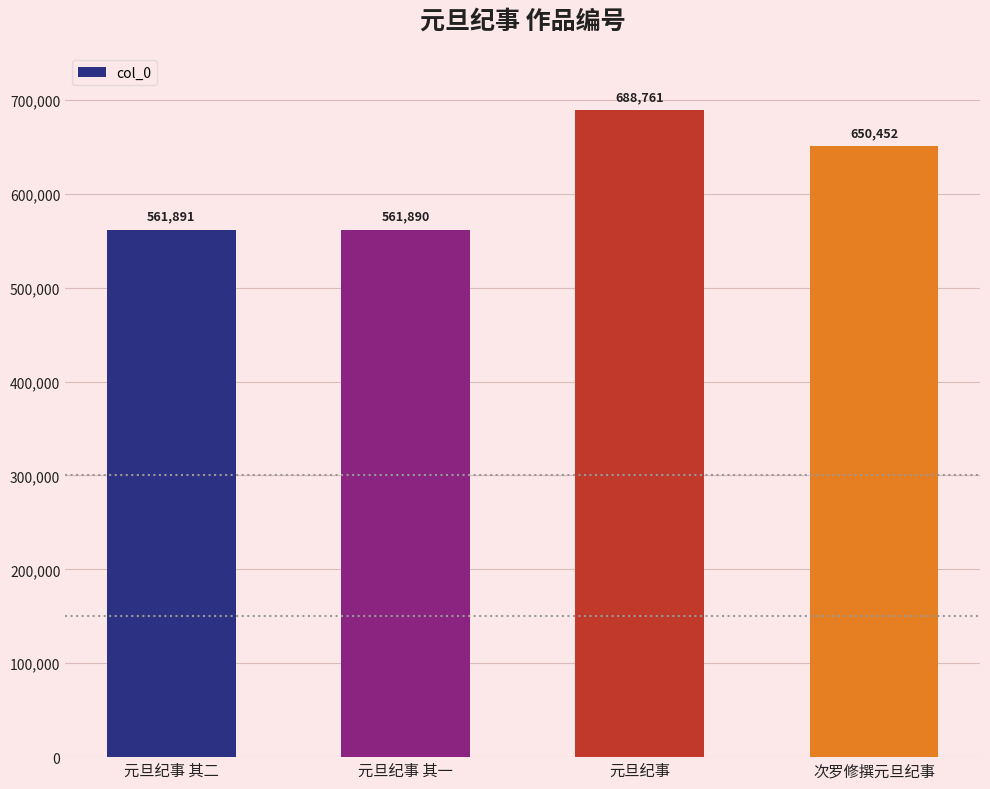

Reading left to right, what are all the values shown in this chart?

元旦纪事 其二=561891	元旦纪事 其一=561890	元旦纪事=688761	次罗修撰元旦纪事=650452